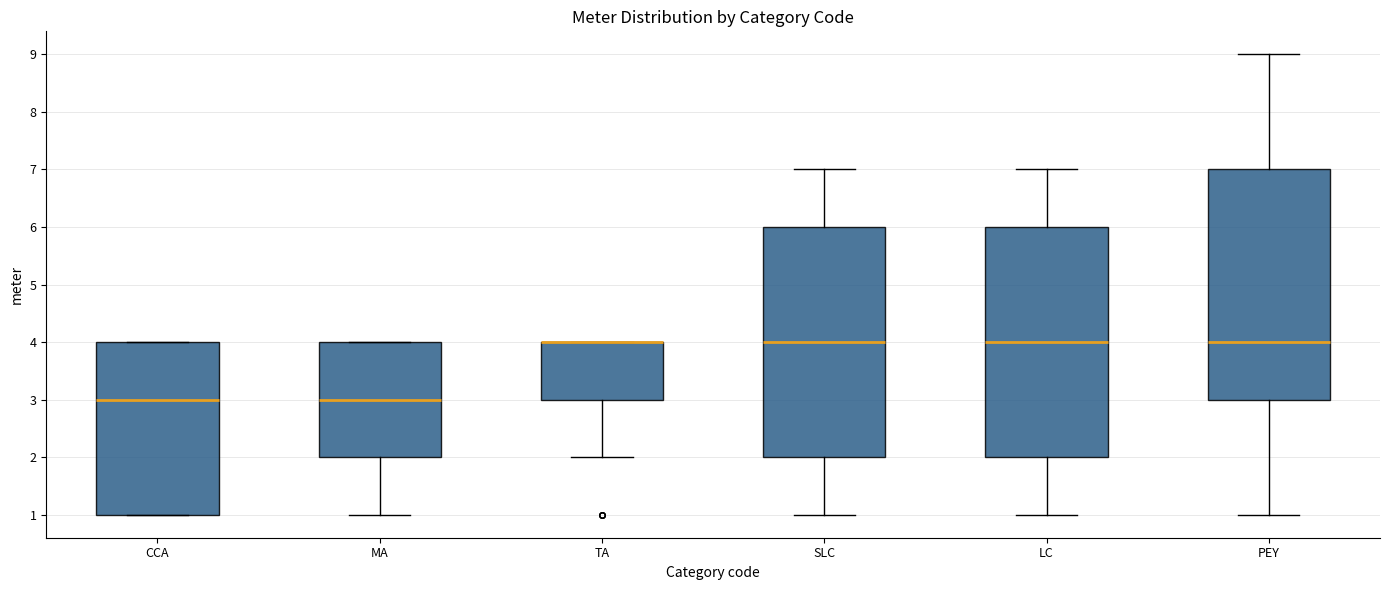

Where does the median line of the box for CCA sit on the y-axis? The values are not printed on the chart, so give them approximately, as read against the axis.

3